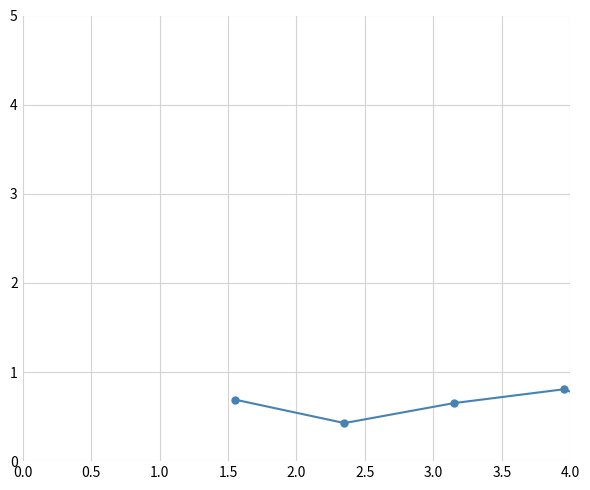

What is the value of the 5th point from the left?

0.4